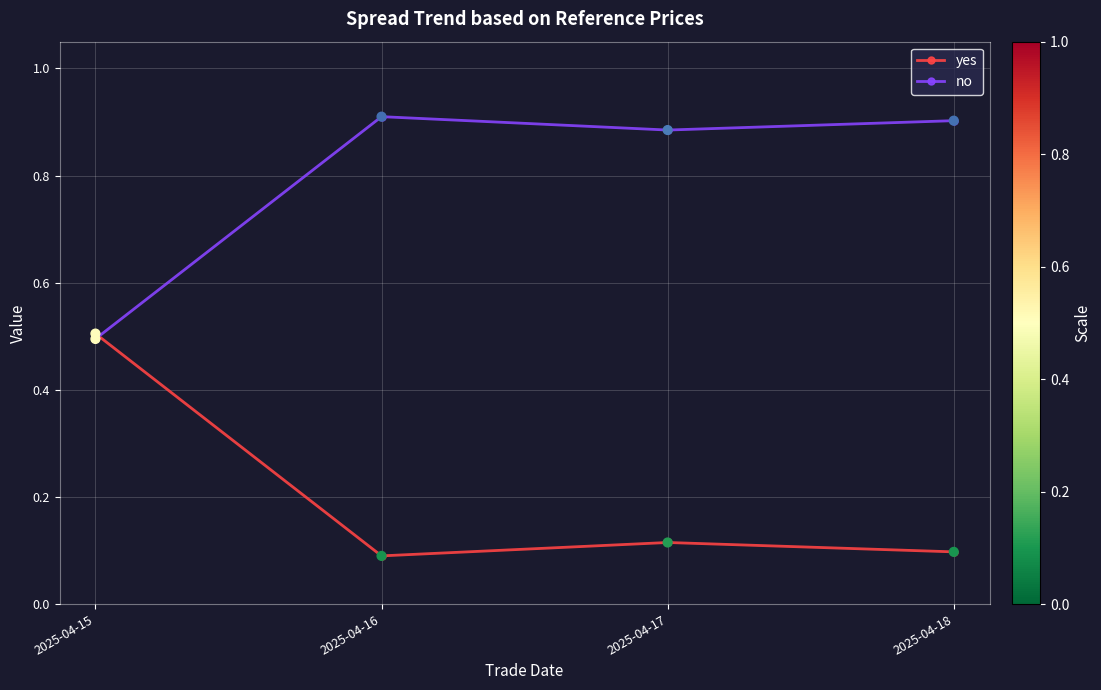

At how many categories does at least one series exceed 0?

4